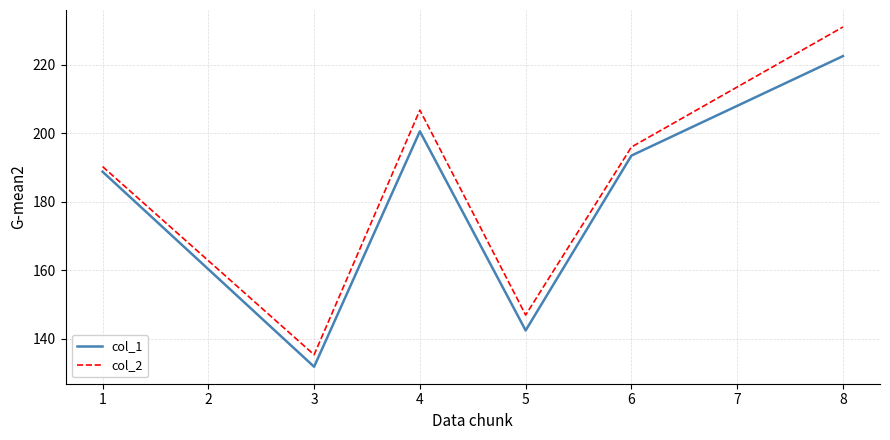

Which series has the largest total across all categories?

col_2